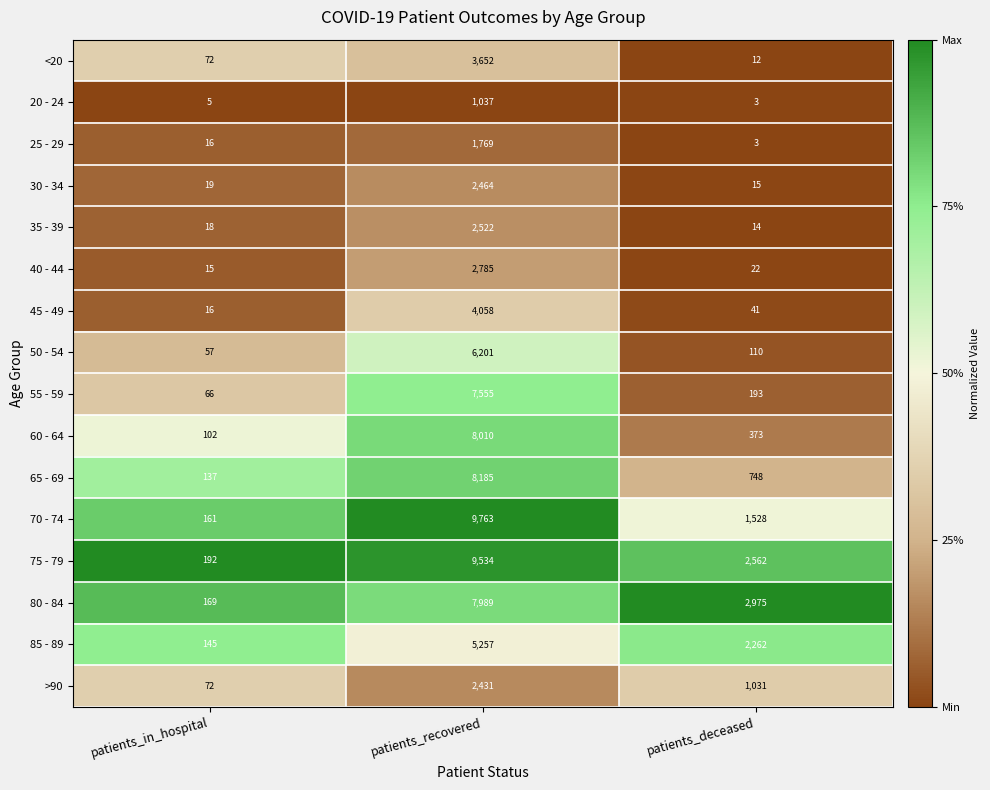

Which series has the widest spread of values?

70 - 74